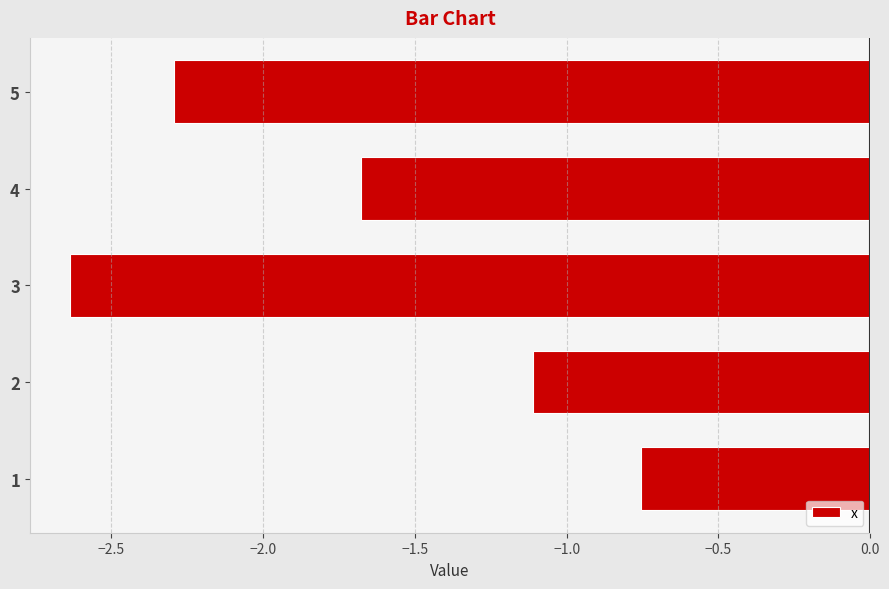

True or false: the data shows -1.7 at 4.

True